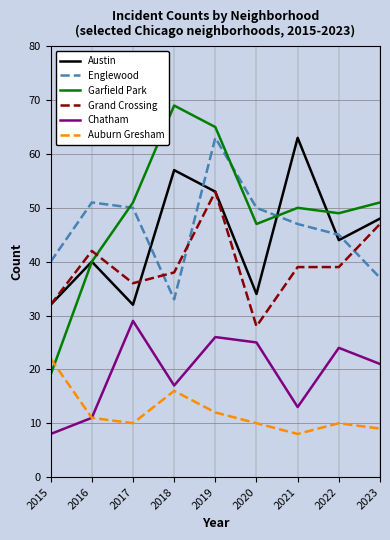

The Garfield Park series shows 21 at 2017. True or false?

False